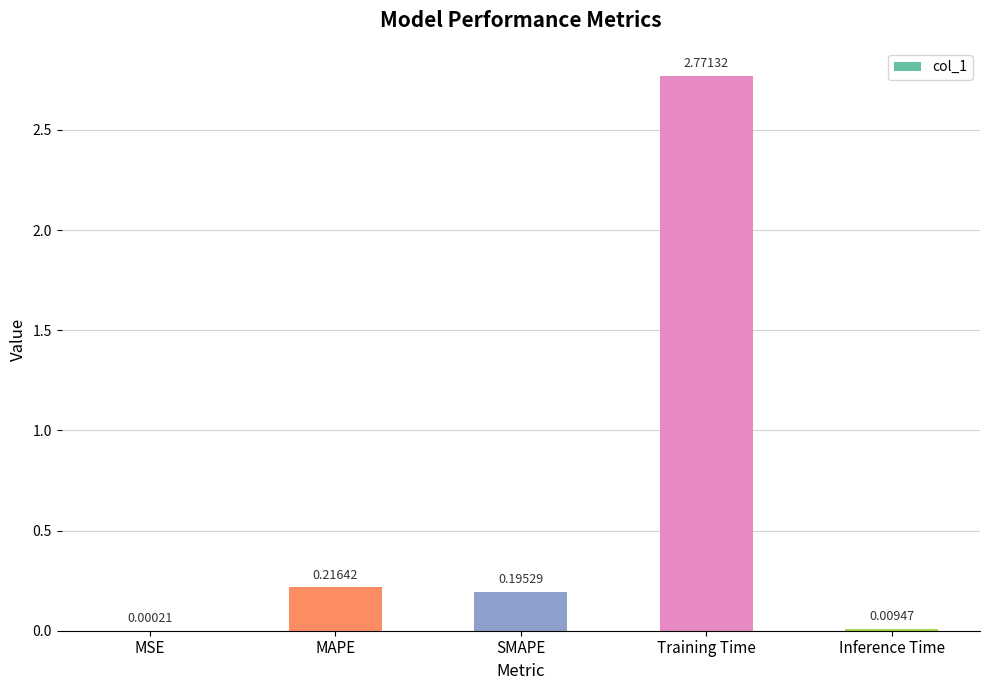

Where is the data nearest to the value 1?

MAPE